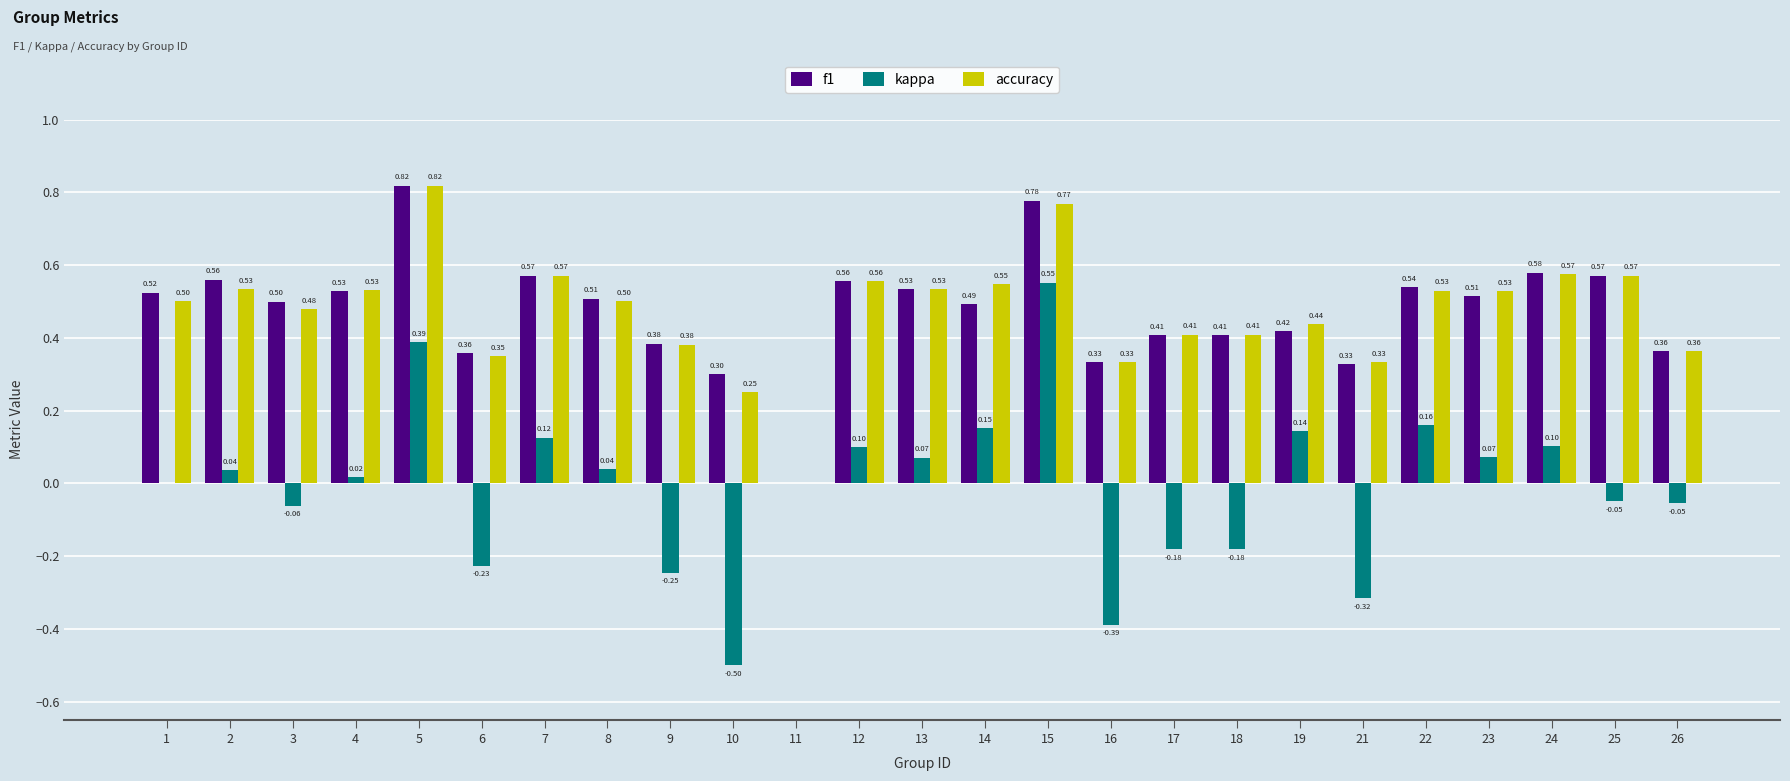

What is the total value across all series at 12?

1.2